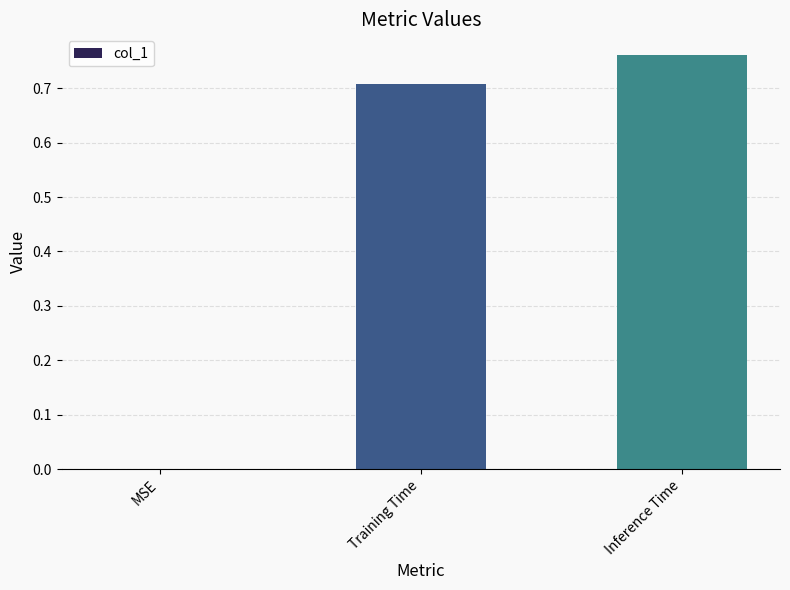

Between MSE and Inference Time, which is larger?

Inference Time